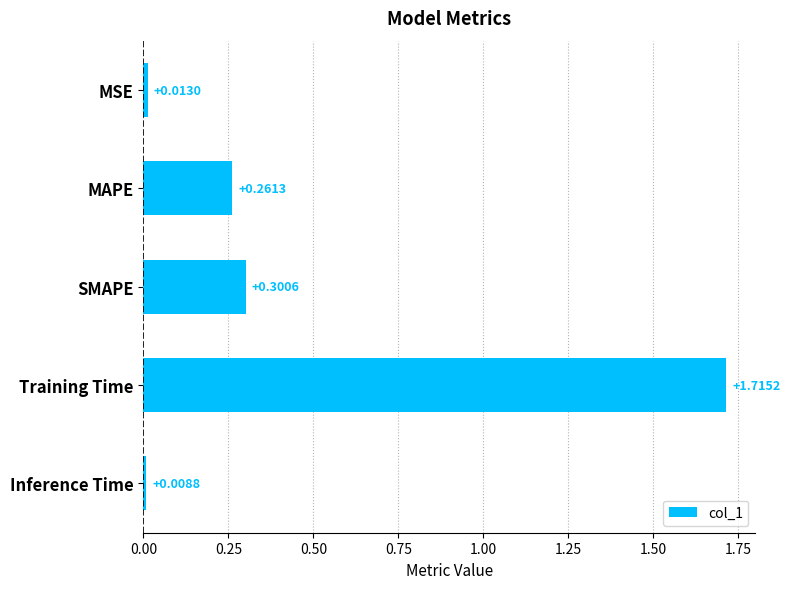

Which label corresponds to the largest value in the chart?

Training Time